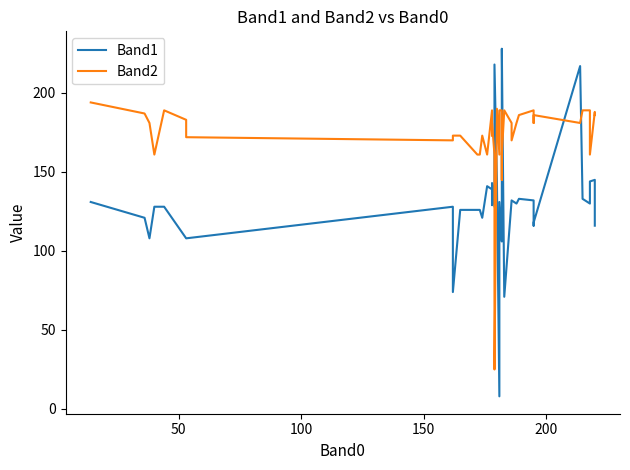

What are all the series names shown in the legend?

Band1, Band2